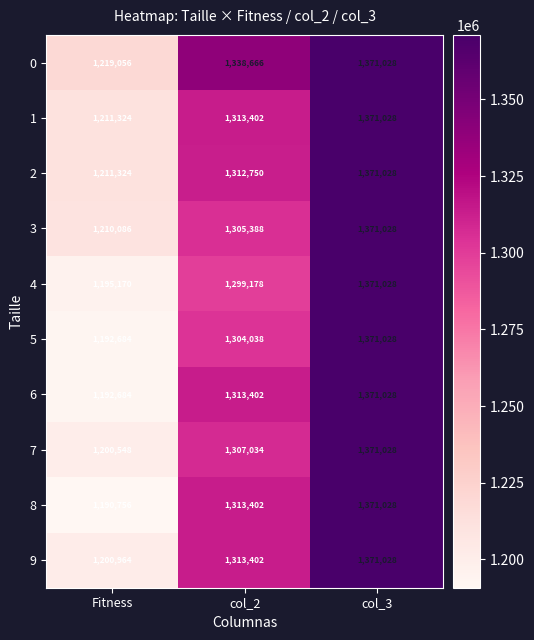

Rank the categories by 0 value from lowest to highest.

Fitness, col_2, col_3